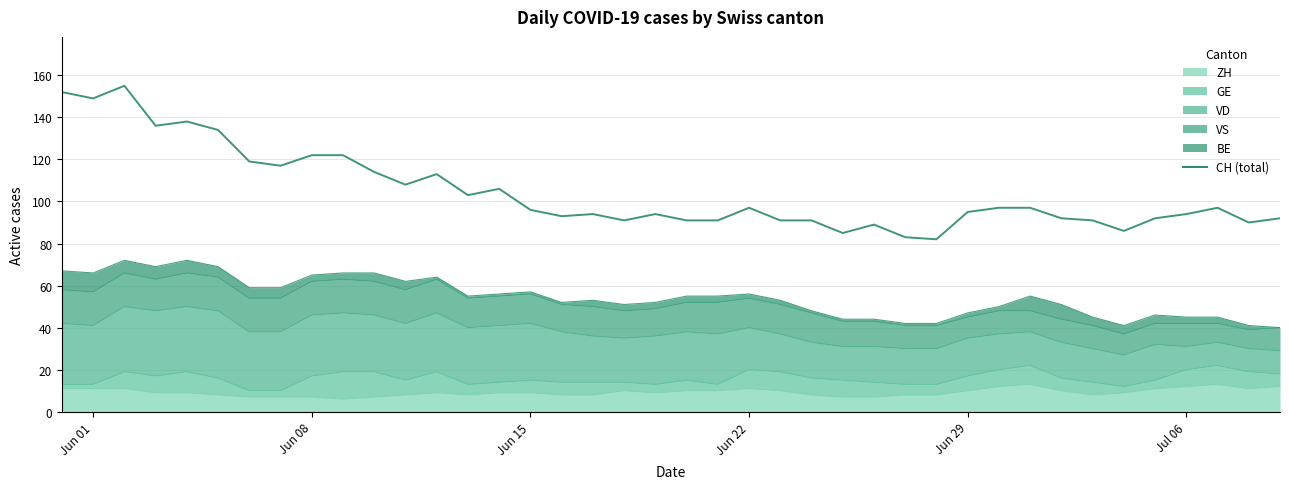

Reading left to right, extract all data points from this chart.

152	149	155	136	138	134	119	117	122	122	114	108	113	103	106	96	93	94	91	94	91	91	97	91	91	85	89	83	82	95	97	97	92	91	86	92	94	97	90	92